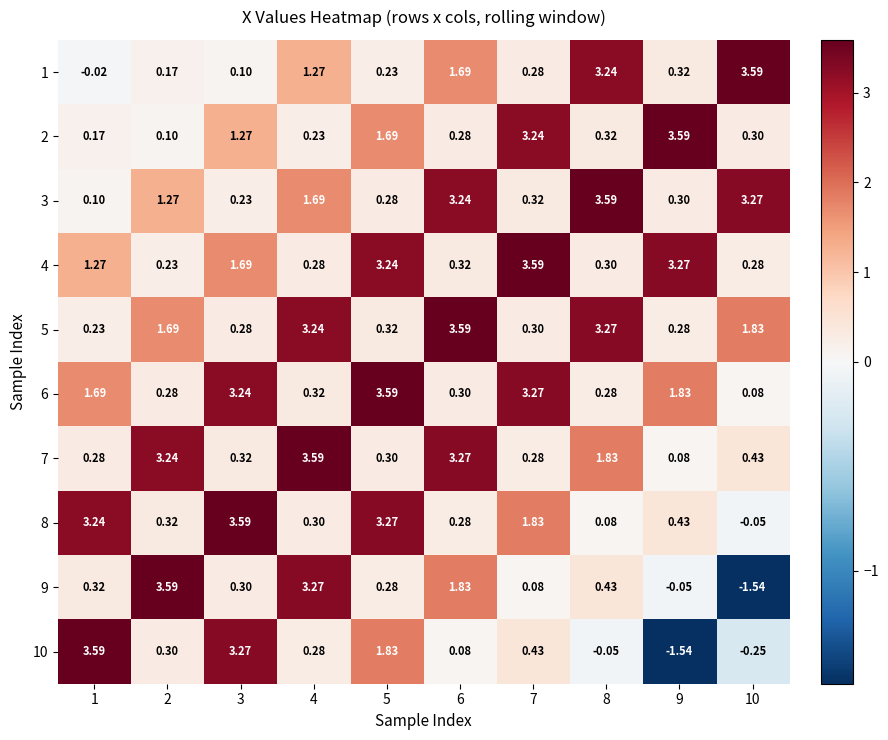

How many data points does each series have?

10